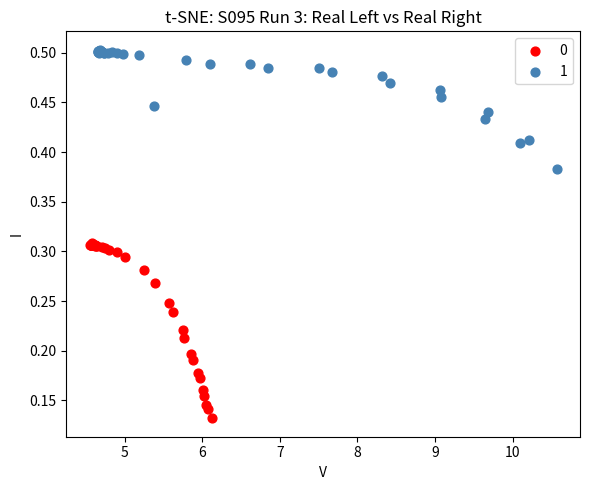

What are all the series names shown in the legend?

0, 1